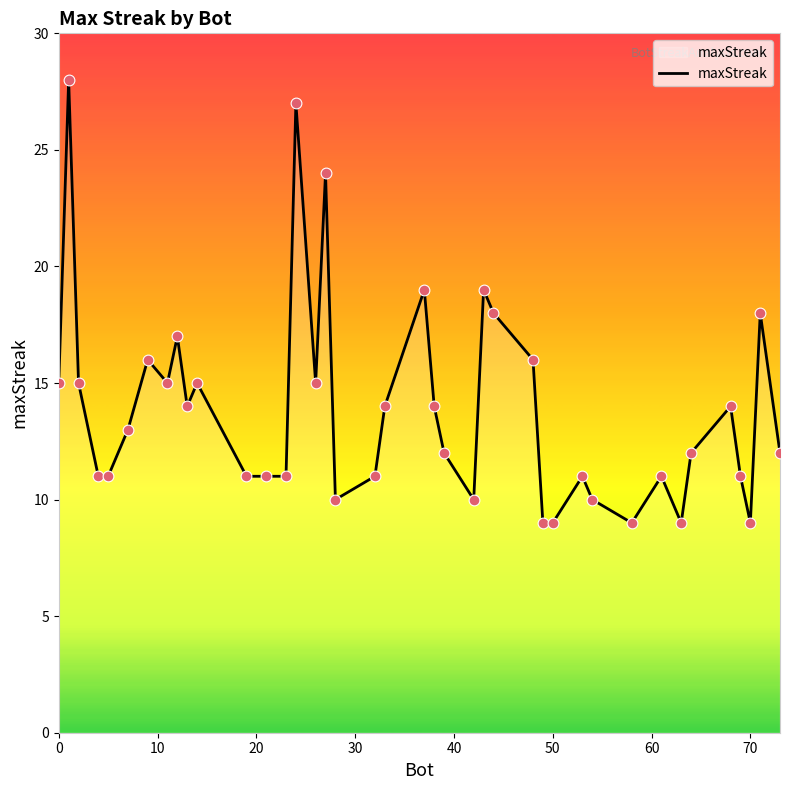

What is the difference between the maximum and minimum values?

19